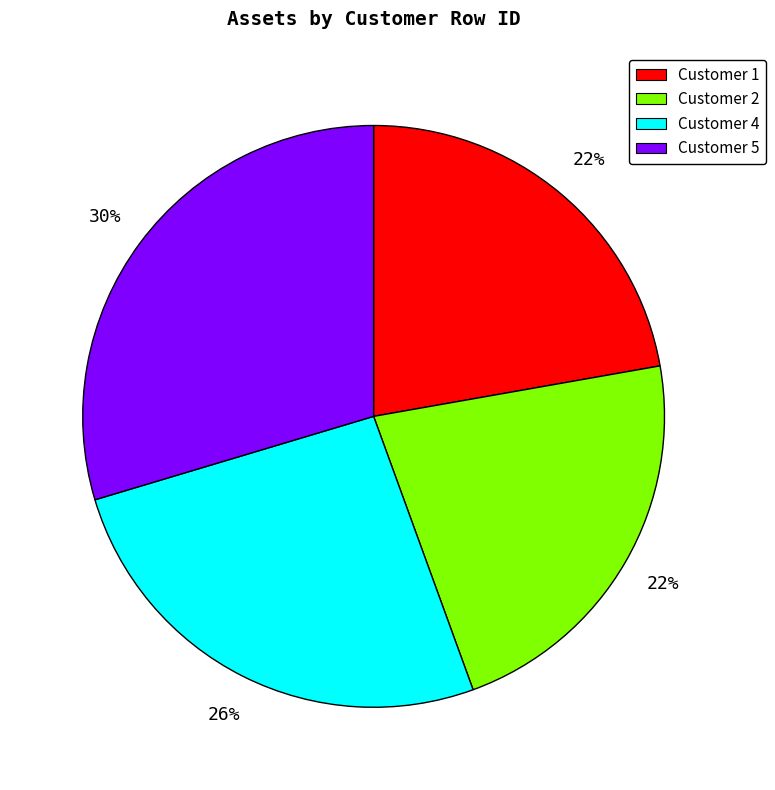

How many slices are in this pie chart?

4